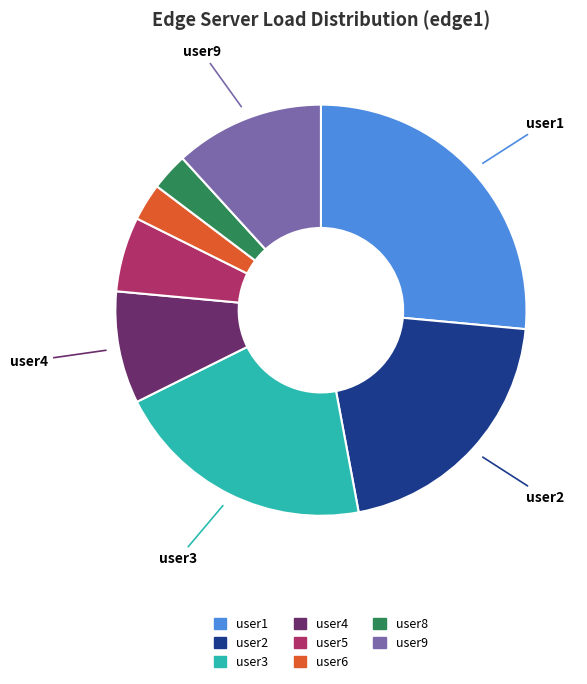

Is there a majority slice in this chart?

No